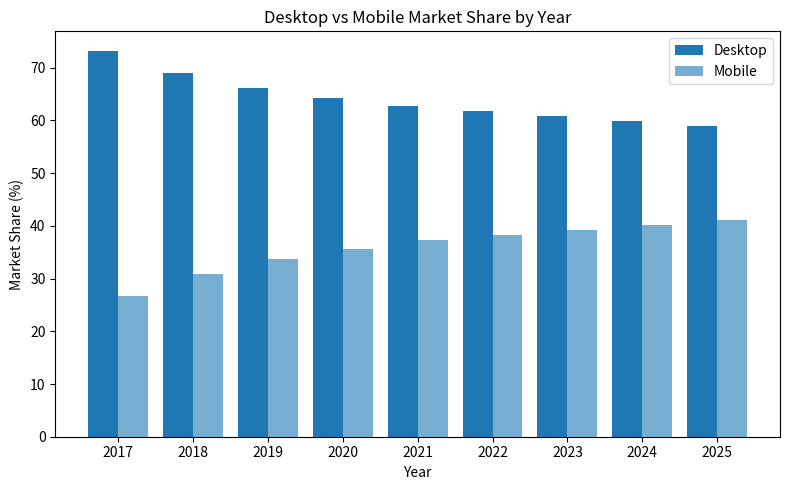

List the series in order of their overall mean, lowest first.

Mobile, Desktop